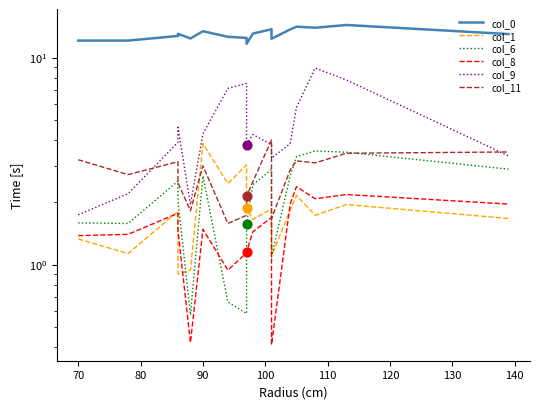

Is the value of col_8 at 16 greater than the value of col_6 at 14?

No